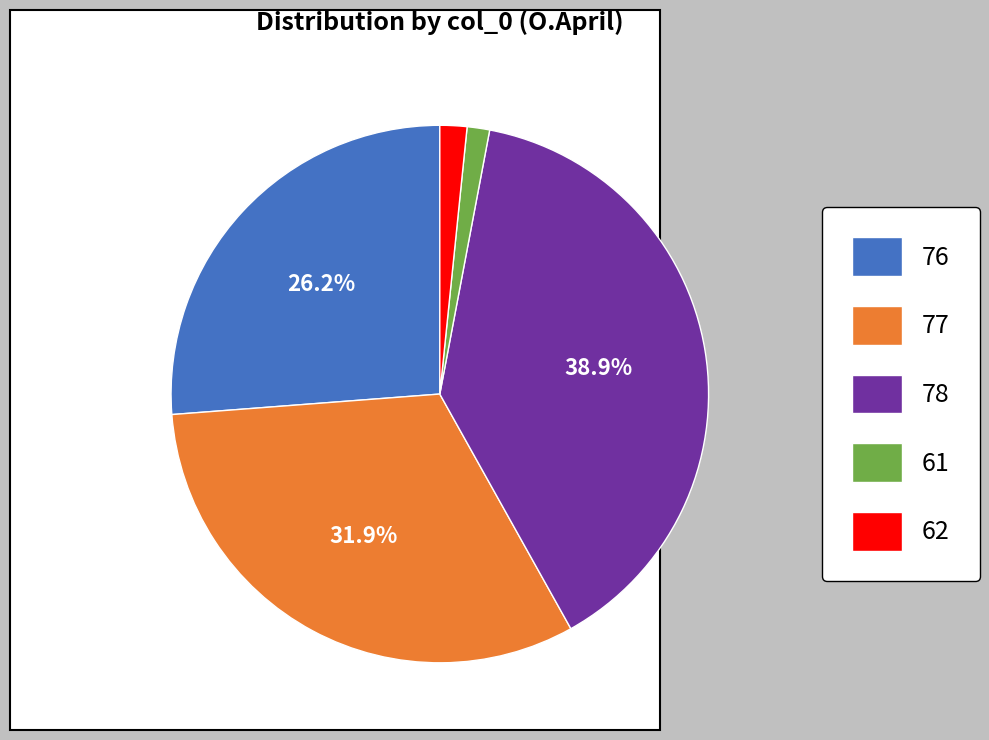

To the nearest percent, what is the difference between the largest and smallest slice percentages?

38%